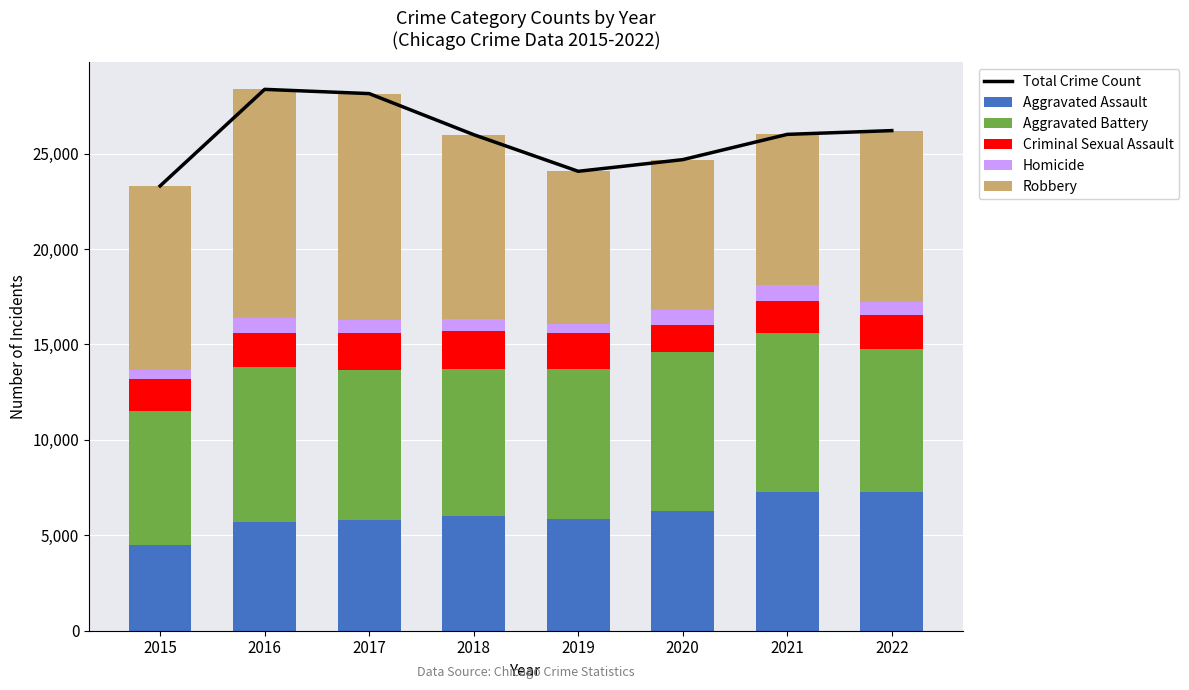

What is the difference between the maximum and minimum values in the Aggravated Assault series?

2794